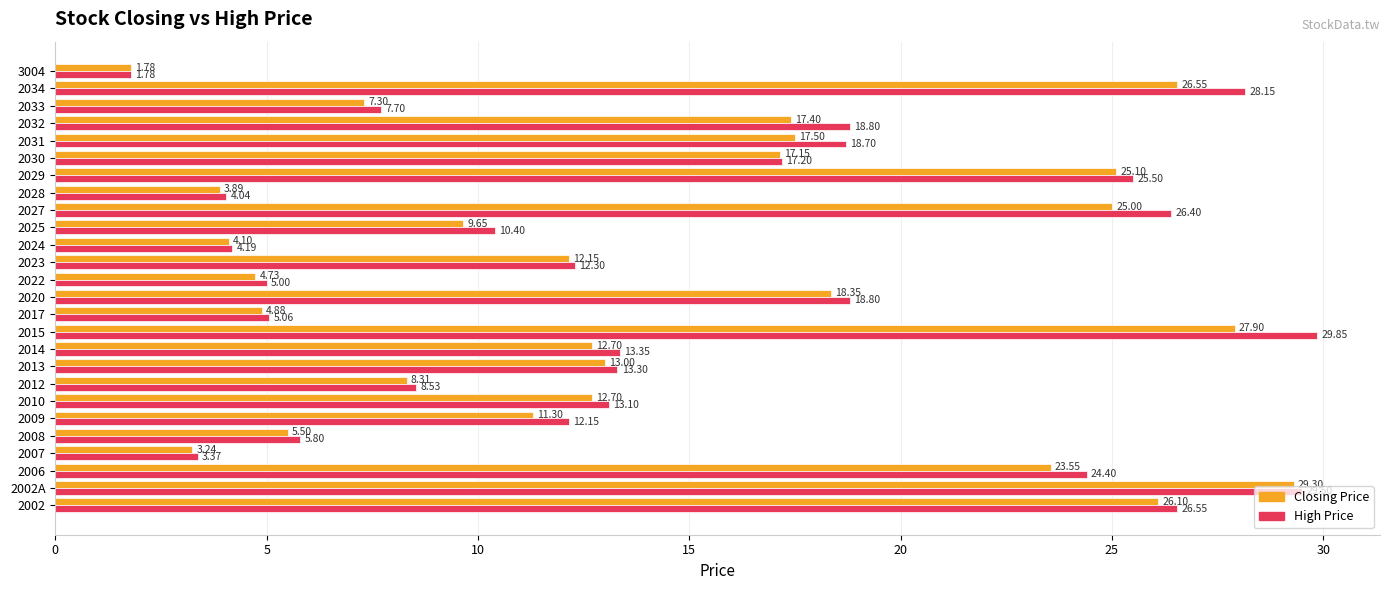

Which series has the largest total across all categories?

High Price